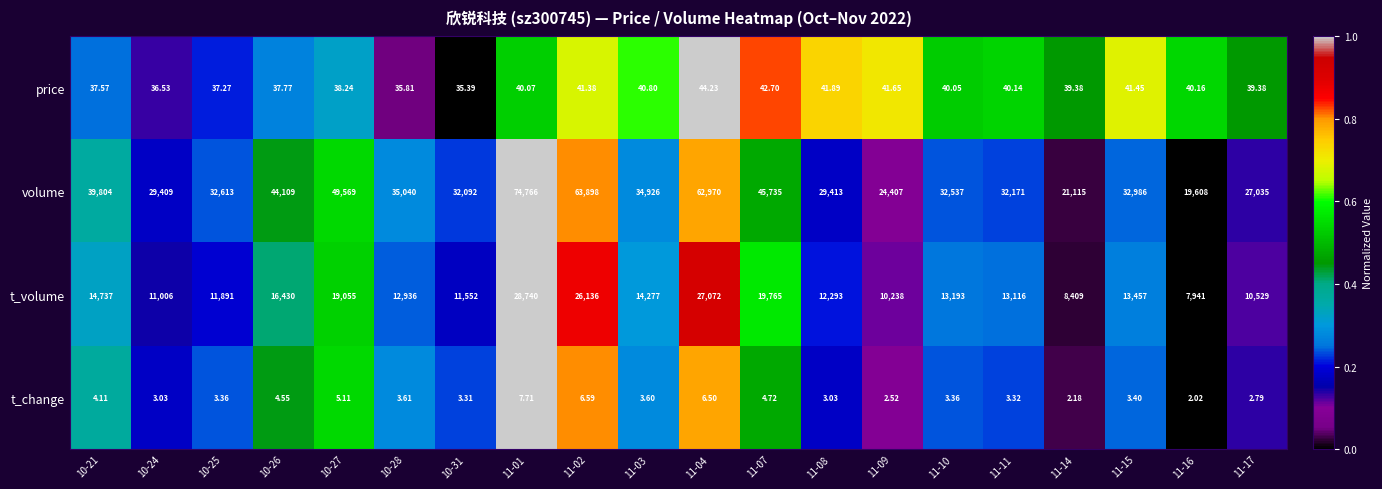

Rank the series by their maximum value, from lowest to highest.

t_change, price, t_volume, volume